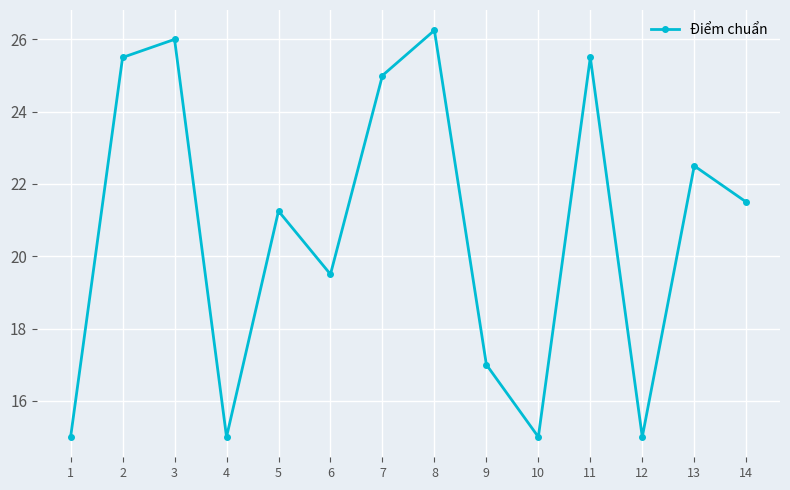

Where is the data nearest to the value 20?

6